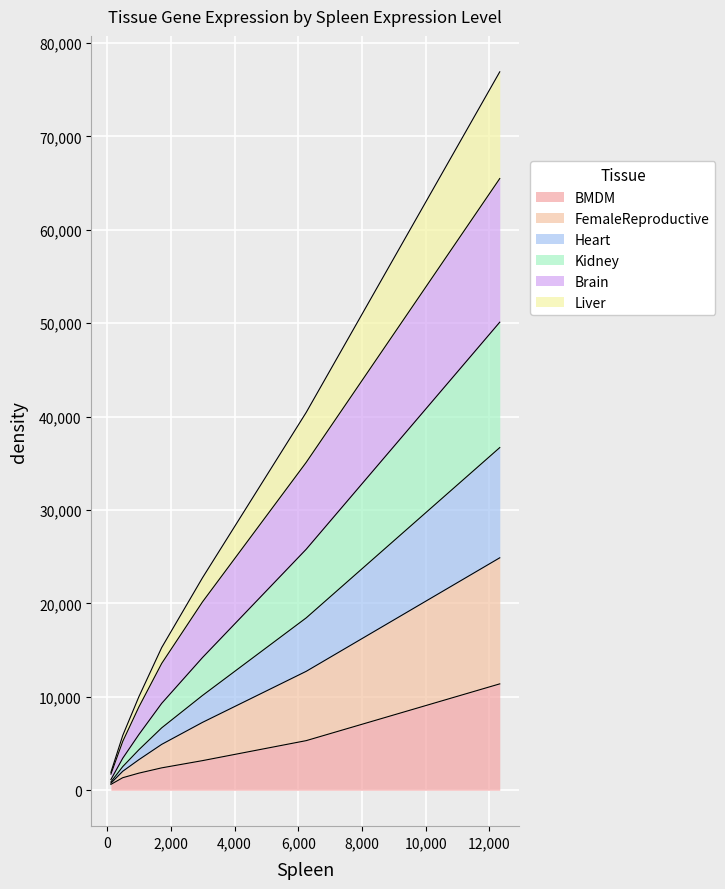

What is the highest value of the BMDM series?

11387